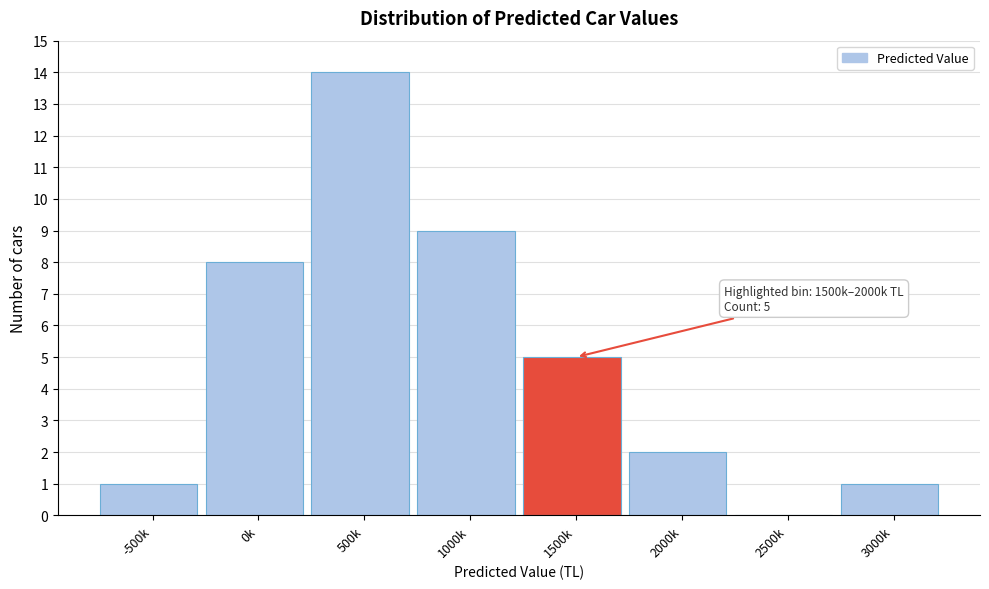

Reading left to right, what are all the values shown in this chart?

-500k=1	0k=8	500k=14	1000k=9	1500k=5	2000k=2	2500k=0	3000k=1